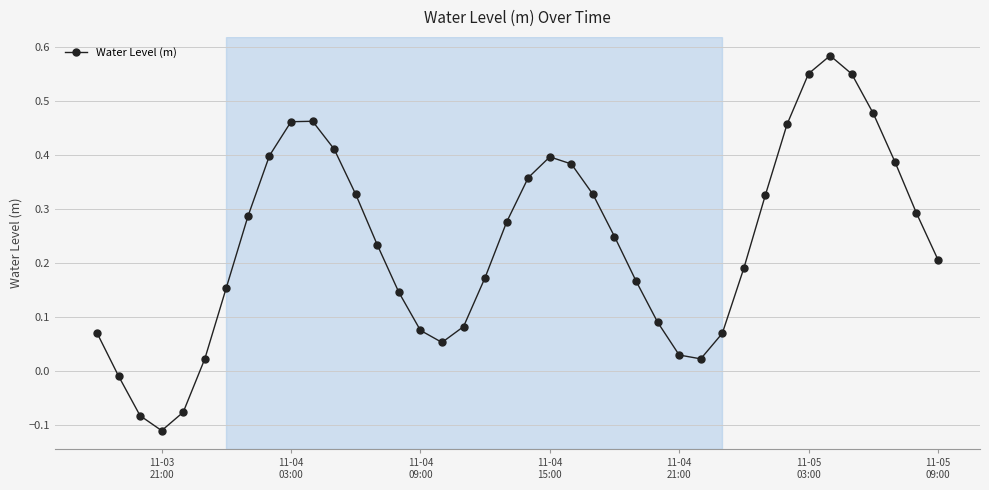

How many values are below 0?

4